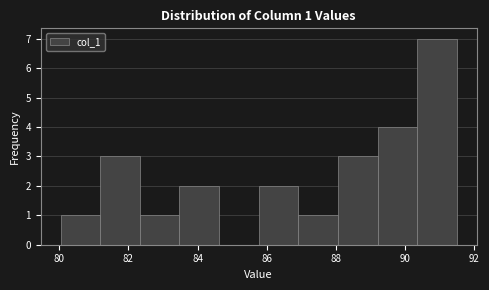

Over which range of the x-axis is the bar tallest?

90.4 to 91.4